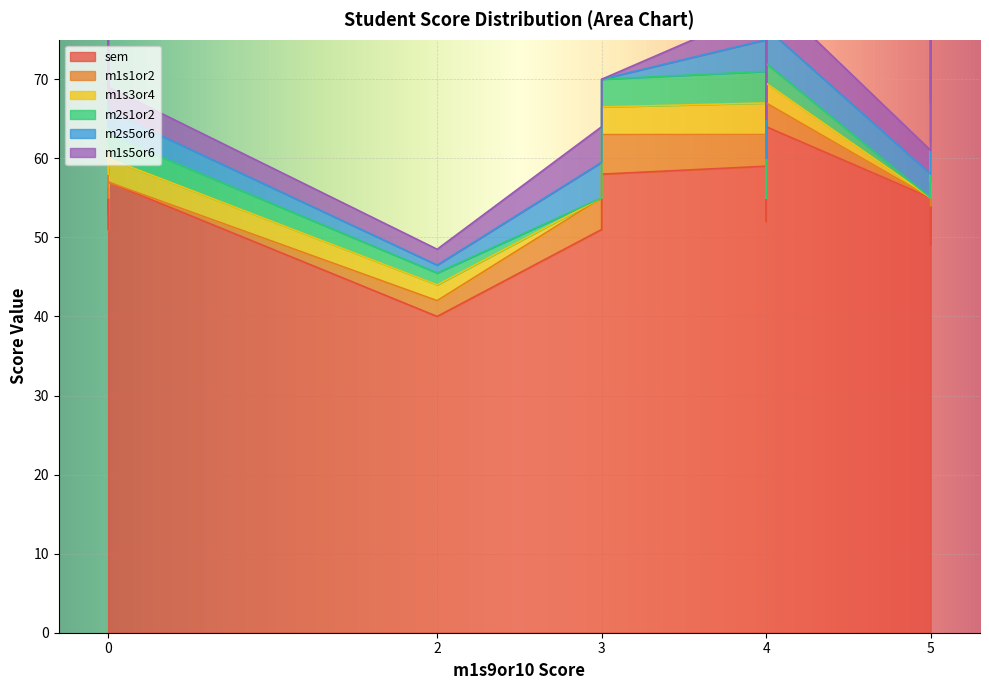

What is the difference between the second highest and second lowest values in the m1s1or2 series?

5.0